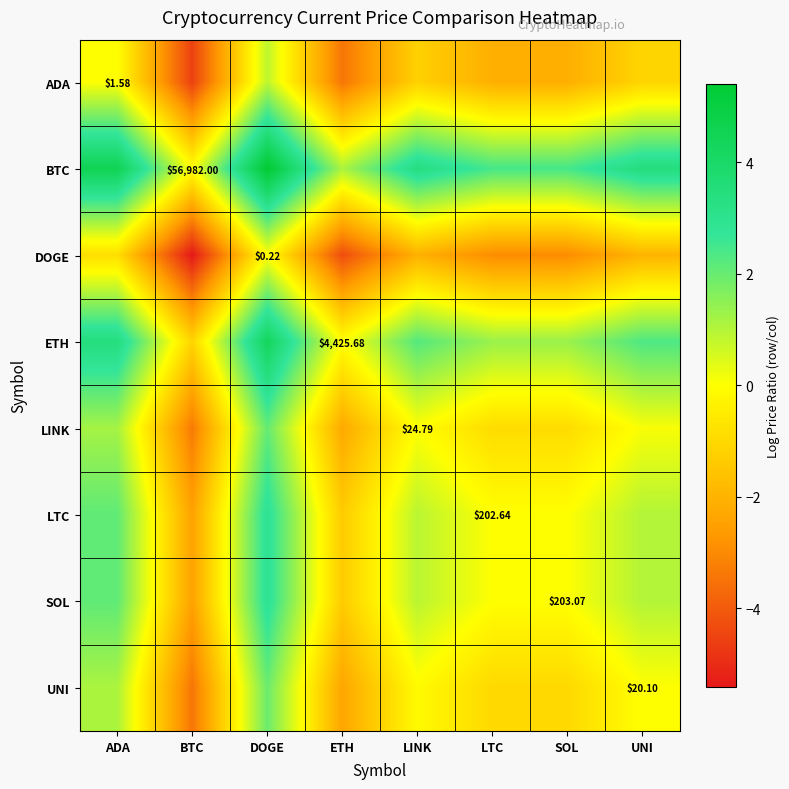

How many data points in BTC are less than 3?

4